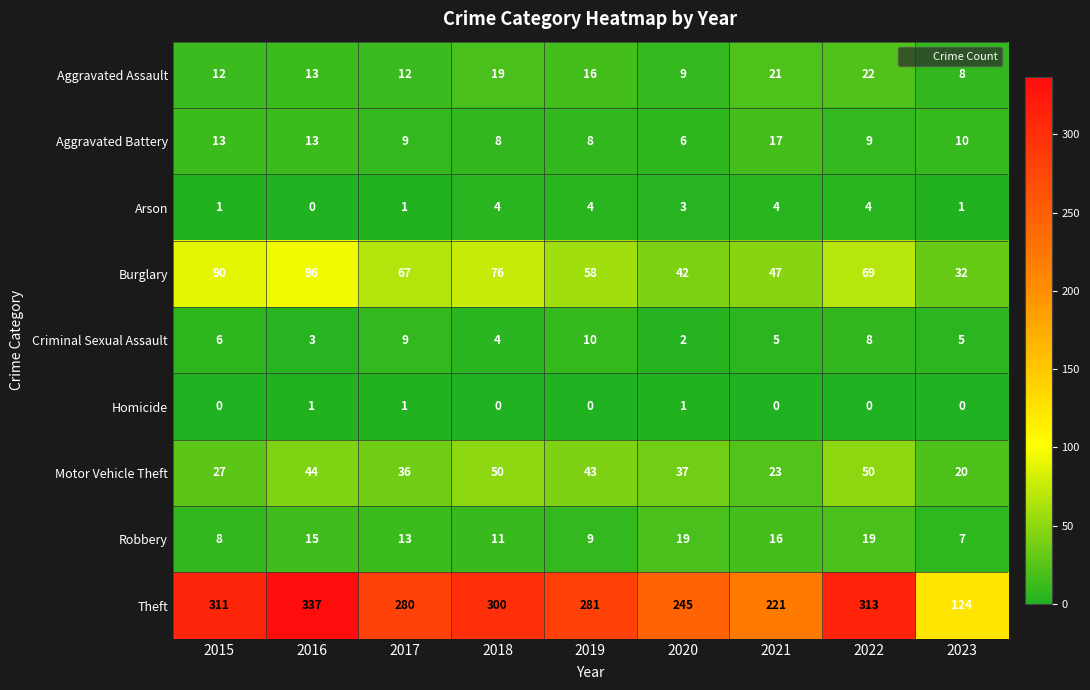

At which label does Aggravated Battery first exceed 9?

2015